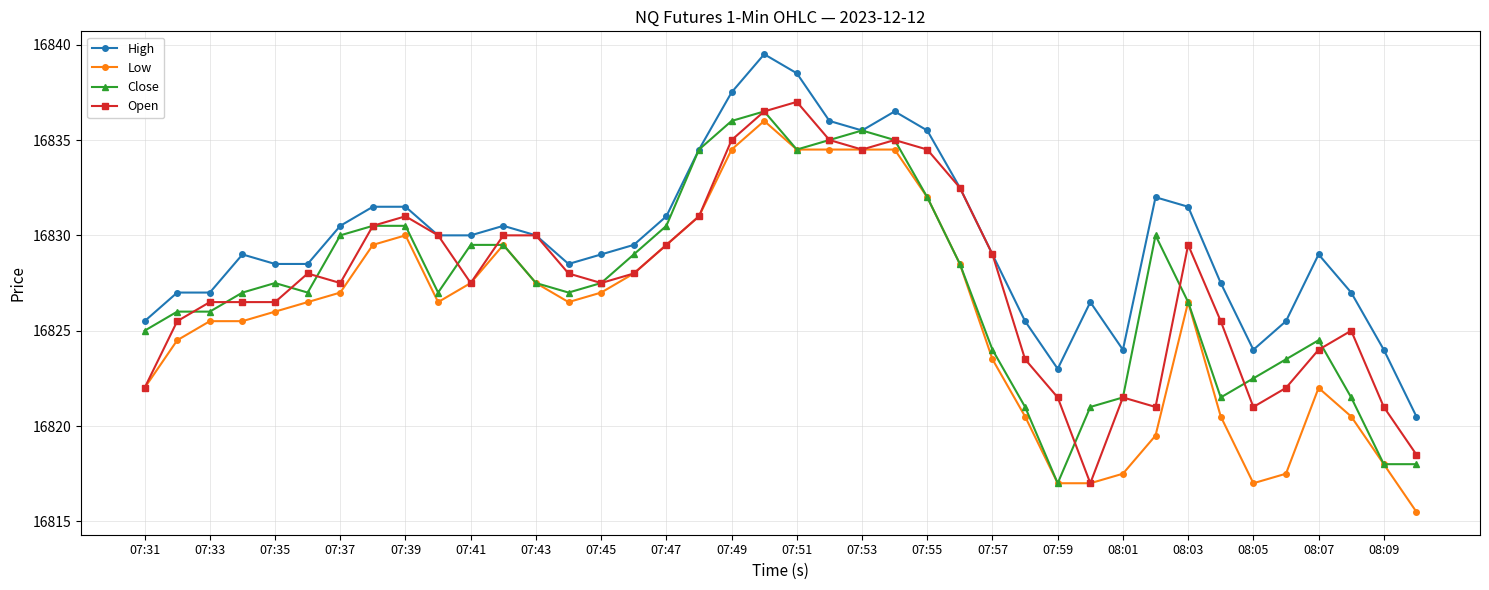

What is the value of the Low point at the 10th from the left?

16826.5